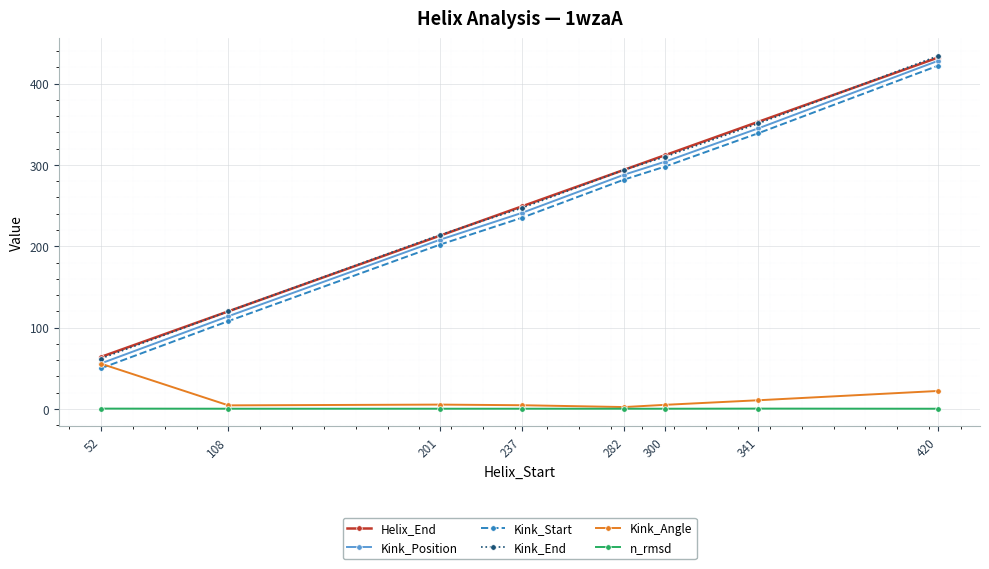

At which label is Kink_Angle closest to 28?

420